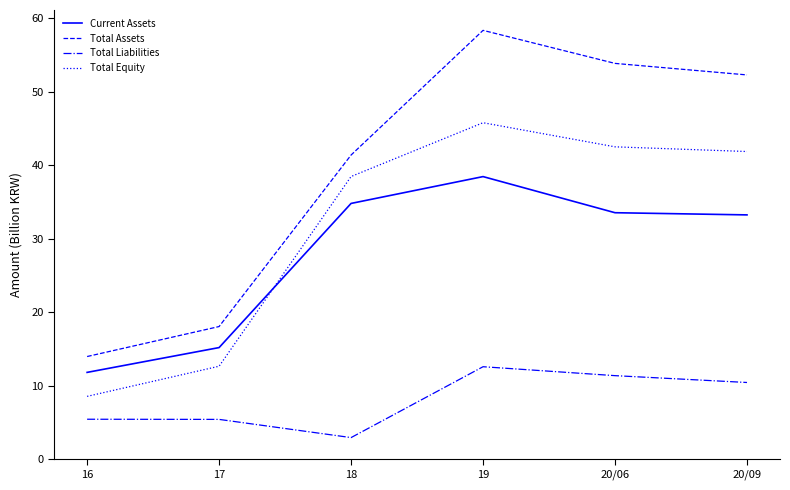

At how many categories does at least one series exceed 43?

3